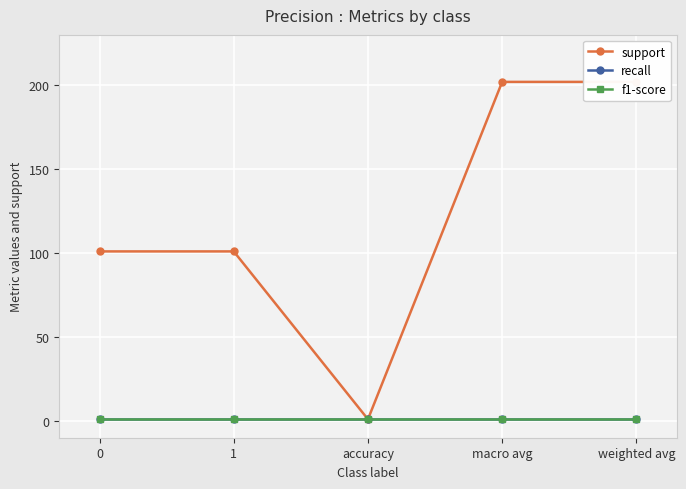

True or false: recall and f1-score cross at least once.

False